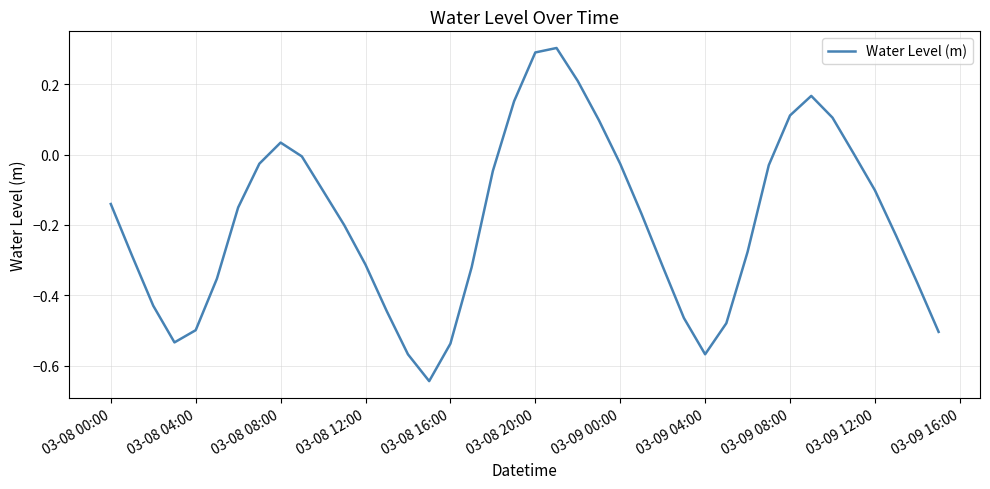

Is this an area chart (filled region under the line)?

No